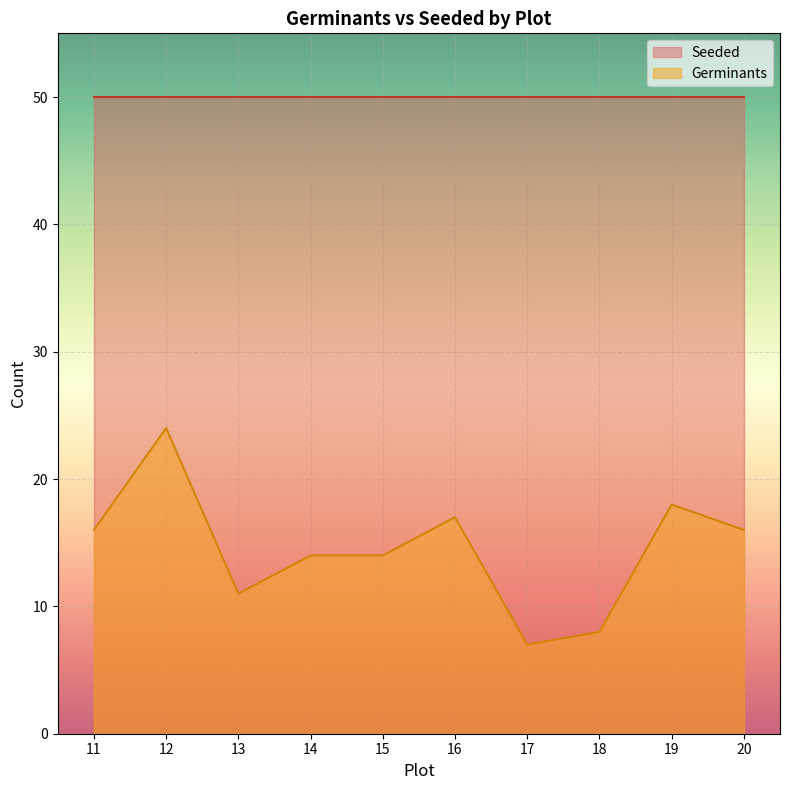

What is the sum of all values?

145